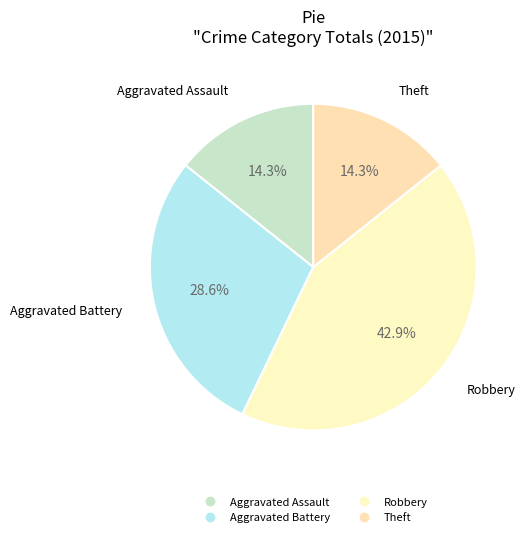

To the nearest percent, what is the difference between the largest and smallest slice percentages?

29%